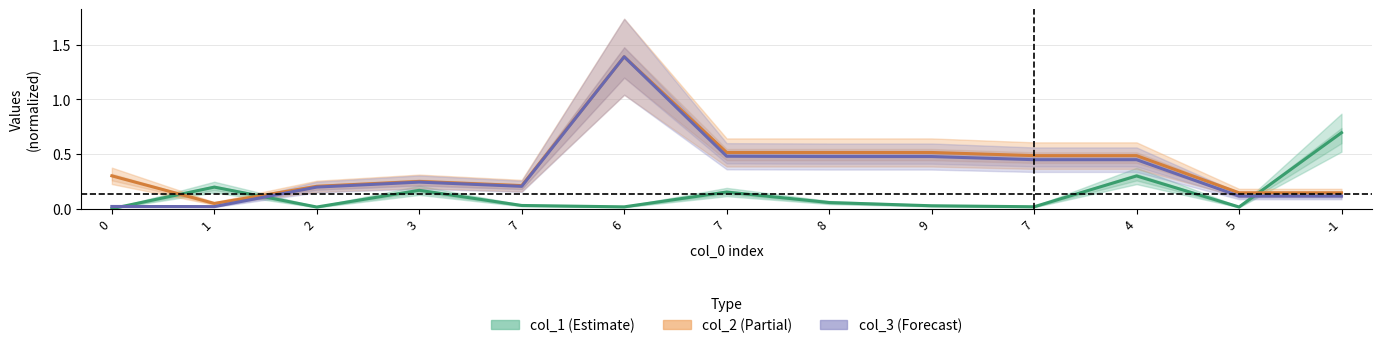

Is the value of col_1 (Estimate) at 6 greater than the value of col_3 (Forecast) at 2?

No